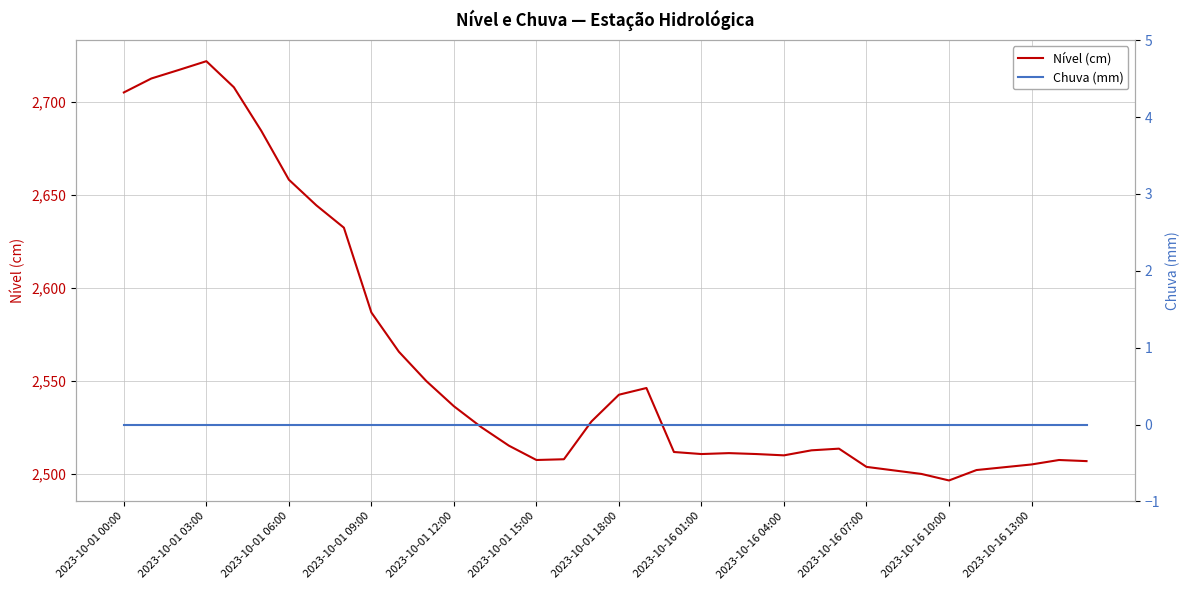

How many values in the Nível (cm) series exceed 2515?

18